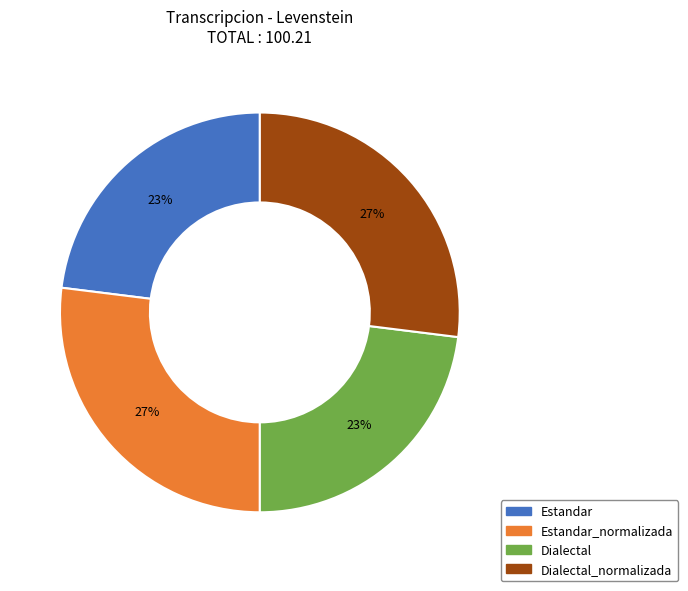

To the nearest percent, what is the difference between the largest and smallest slice percentages?

4%